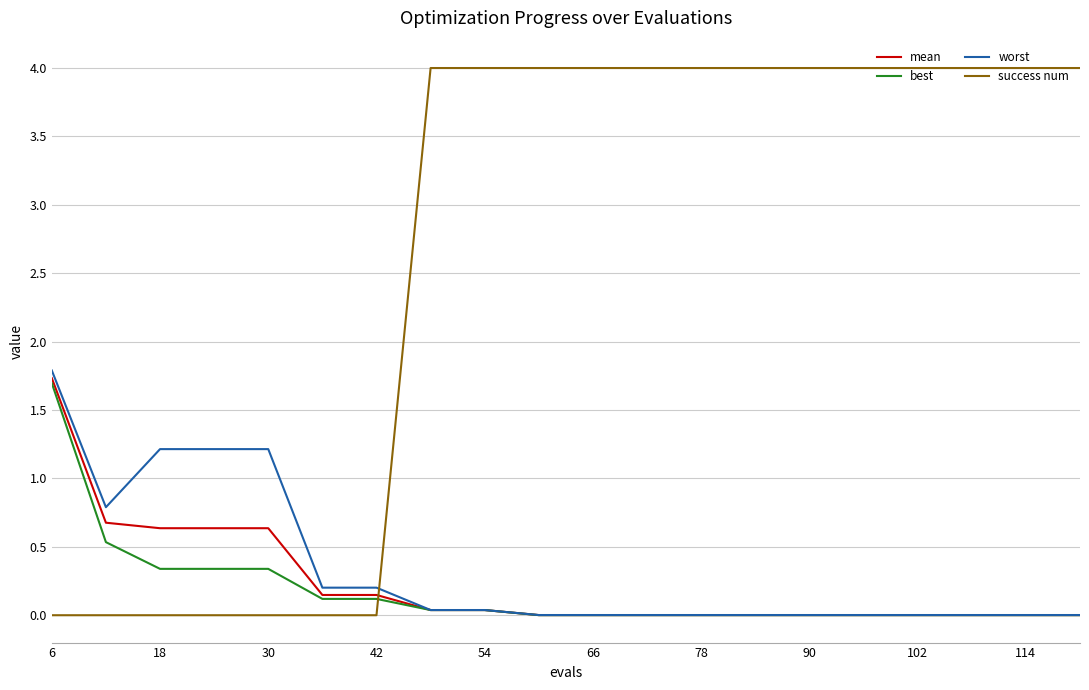

What is the average value of the best series?

0.2